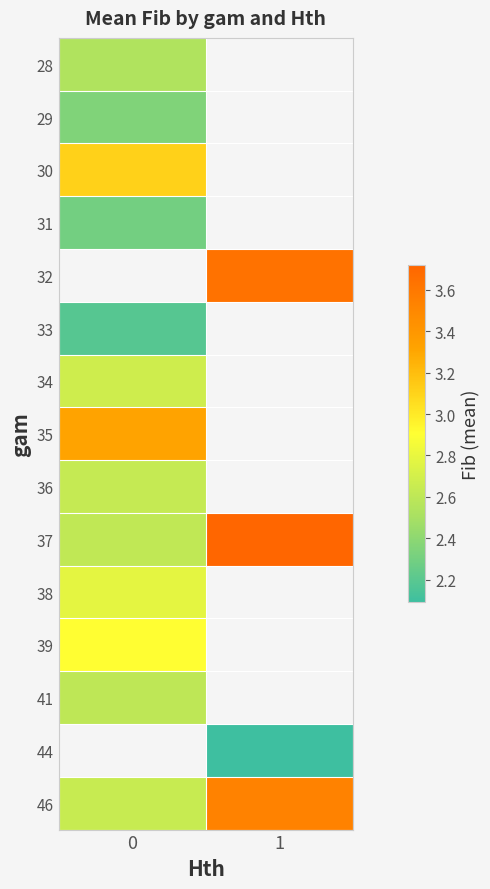

Rank the series by their maximum value, from highest to lowest.

32, 37, 35, 30, 39, 34, 36, 41, 28, 29, 31, 33, 44, 46, 38